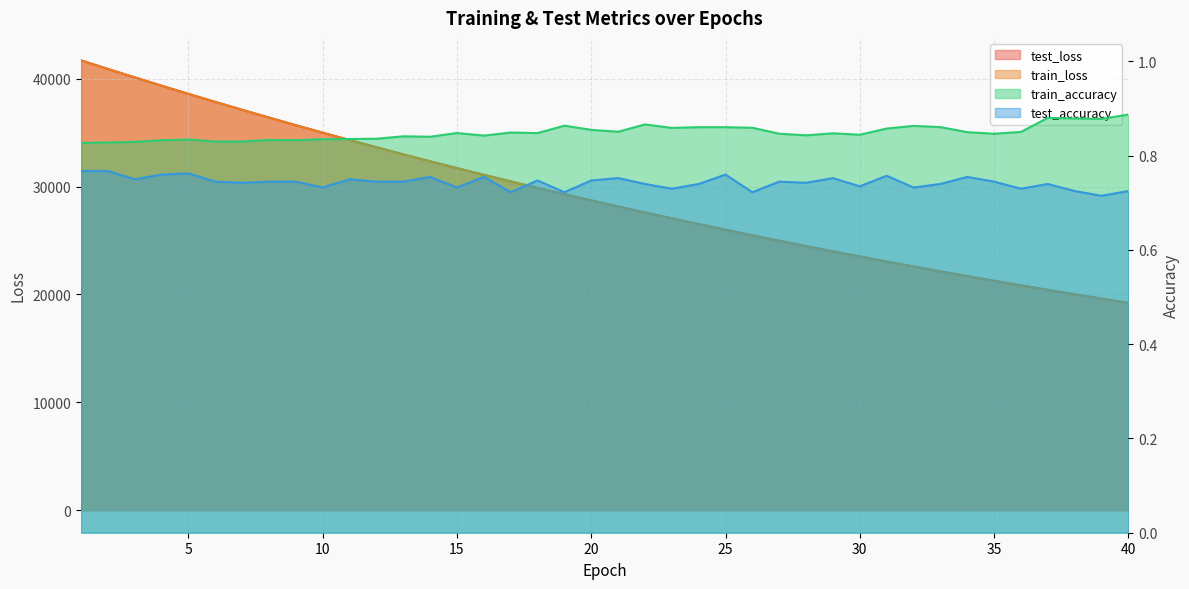

True or false: test_accuracy has more than 1 interior local peaks.

True